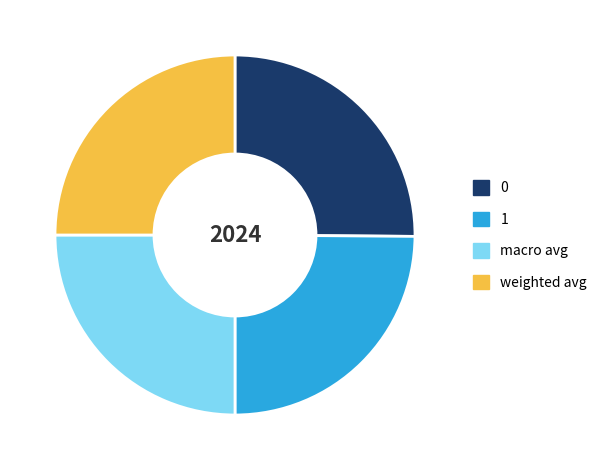

Is it true that macro avg is 39% of the pie?

False